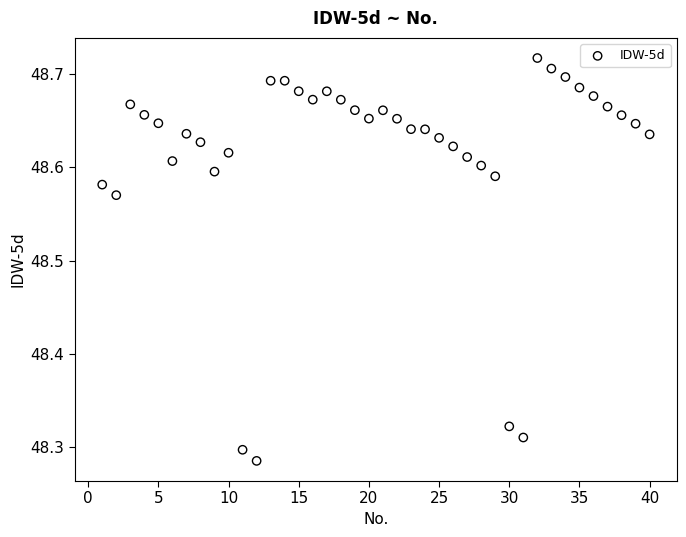

What is the range of X values (max minus min)?

39.0